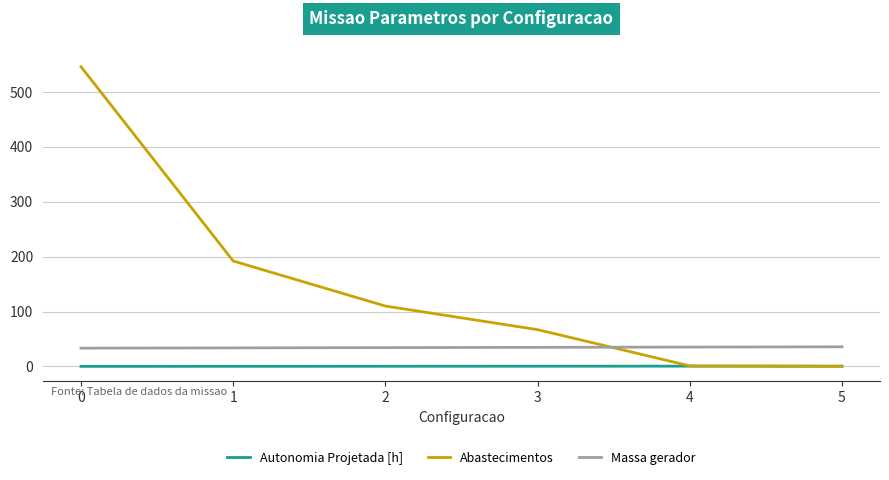

Is the value of Autonomia Projetada [h] at 3 greater than the value of Abastecimentos at 2?

No